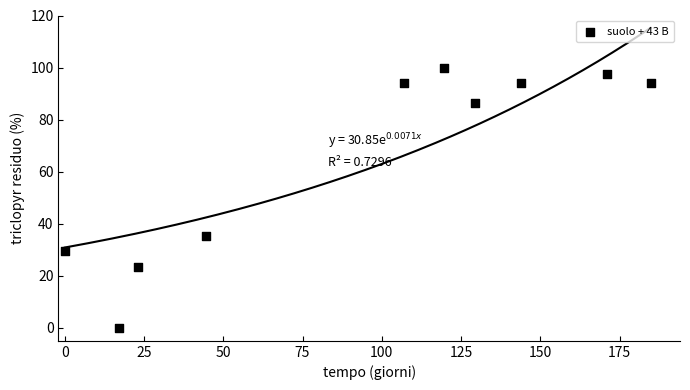

What Y value in the scatter plot is closest to 50?

35.3